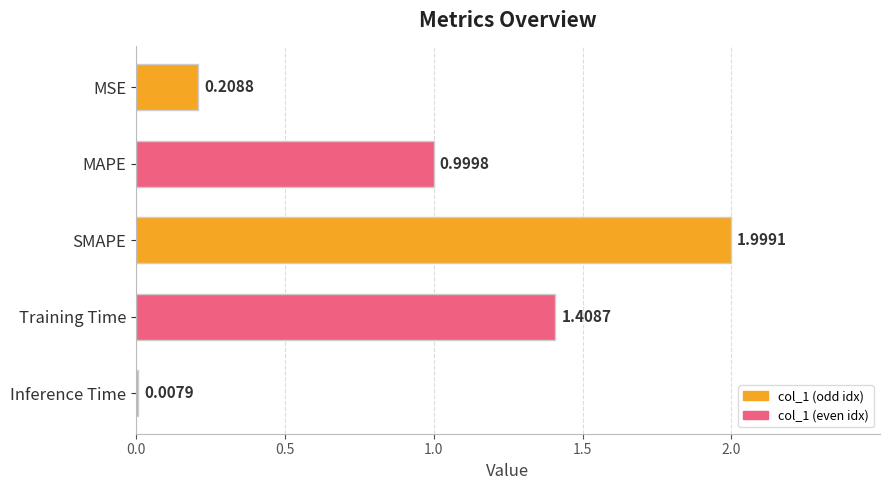

At which category does the chart reach its minimum across all series?

Inference Time